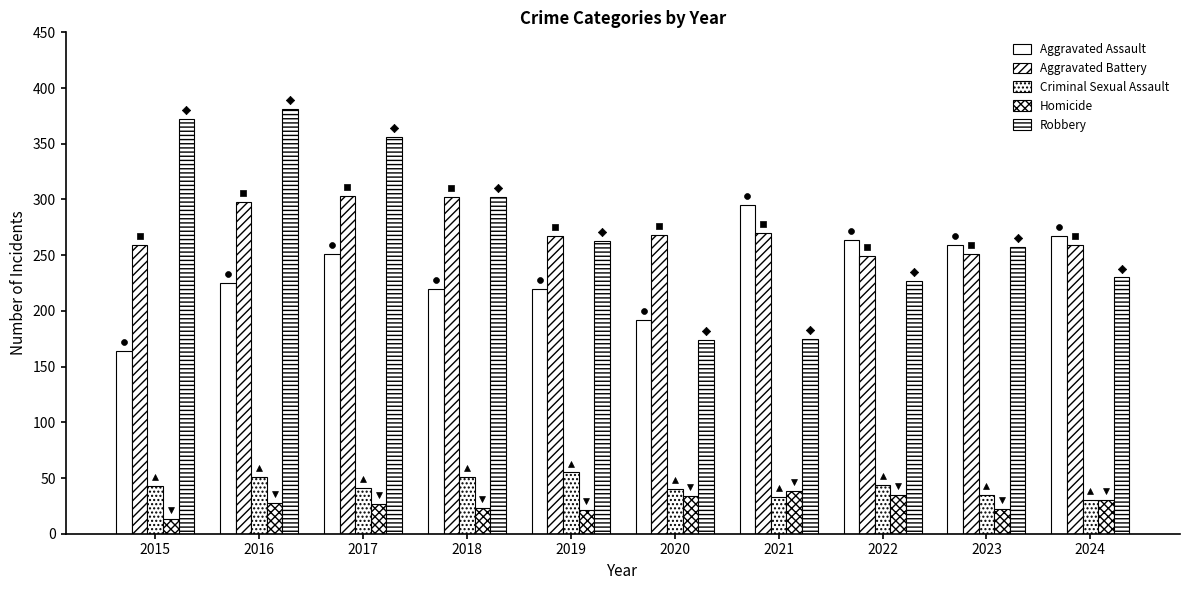

At how many categories does at least one series exceed 232?

10